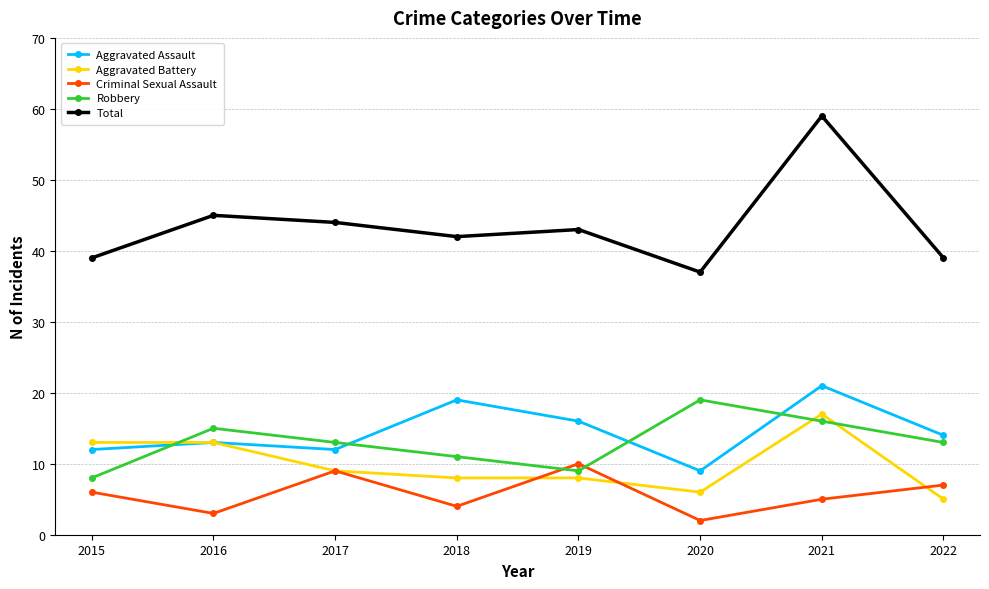

Which series has the largest range (max minus min)?

Total